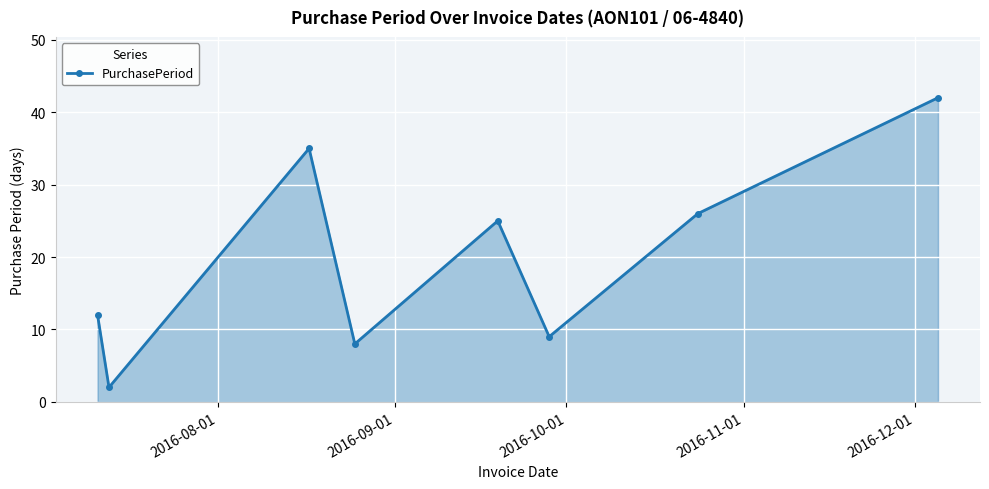

What is the maximum value shown in the chart?

42